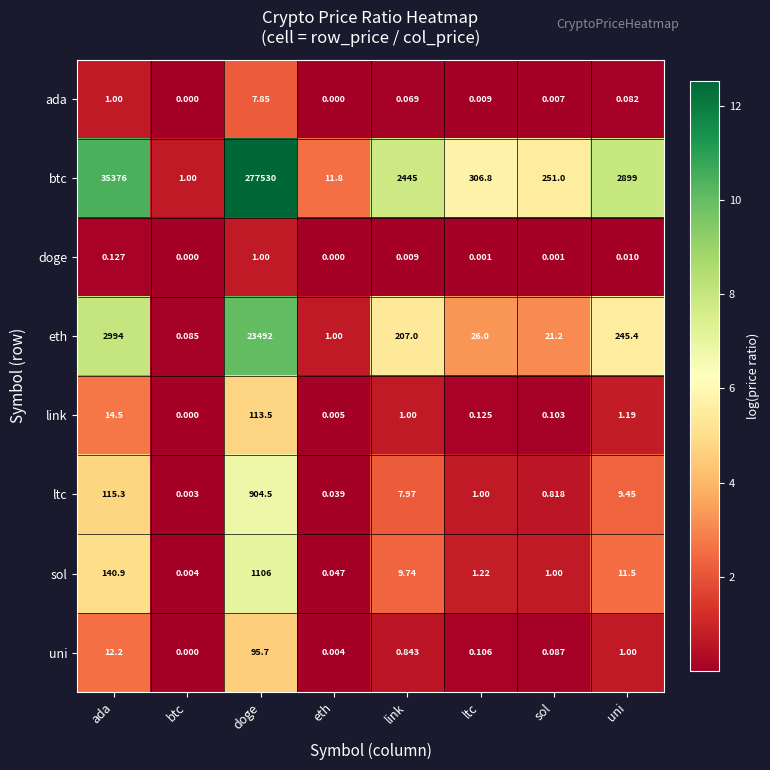

At which category is the sum across all series the highest?

doge